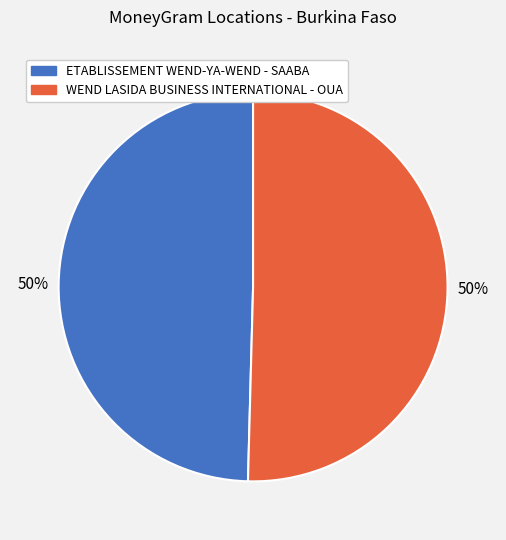

Is the sum of WEND LASIDA BUSINESS INTERNATIONAL - OUA and ETABLISSEMENT WEND-YA-WEND - SAABA greater than half?

Yes